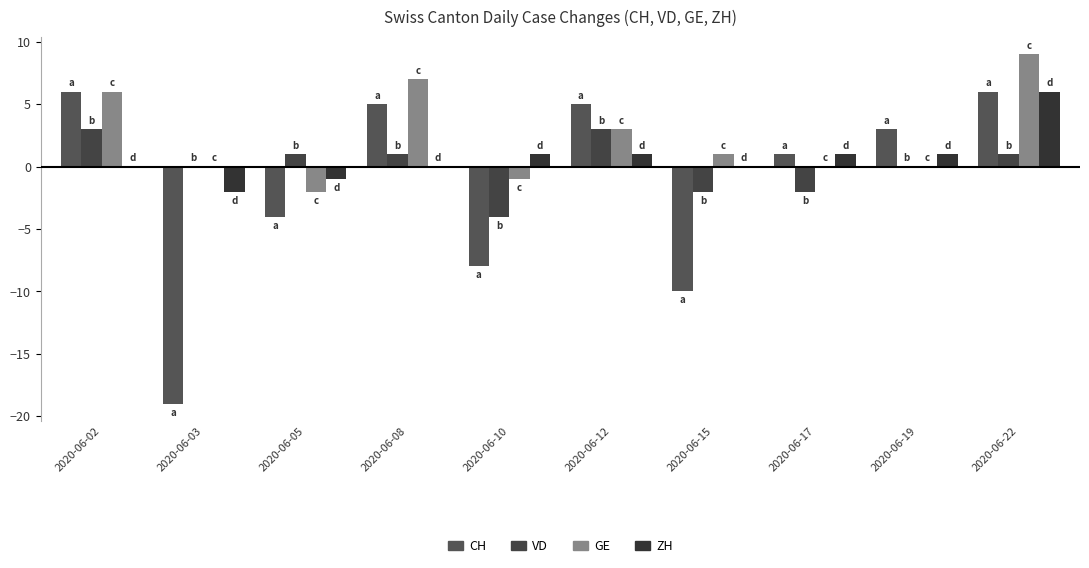

The value of GE at 2020-06-17 is 0. True or false?

True